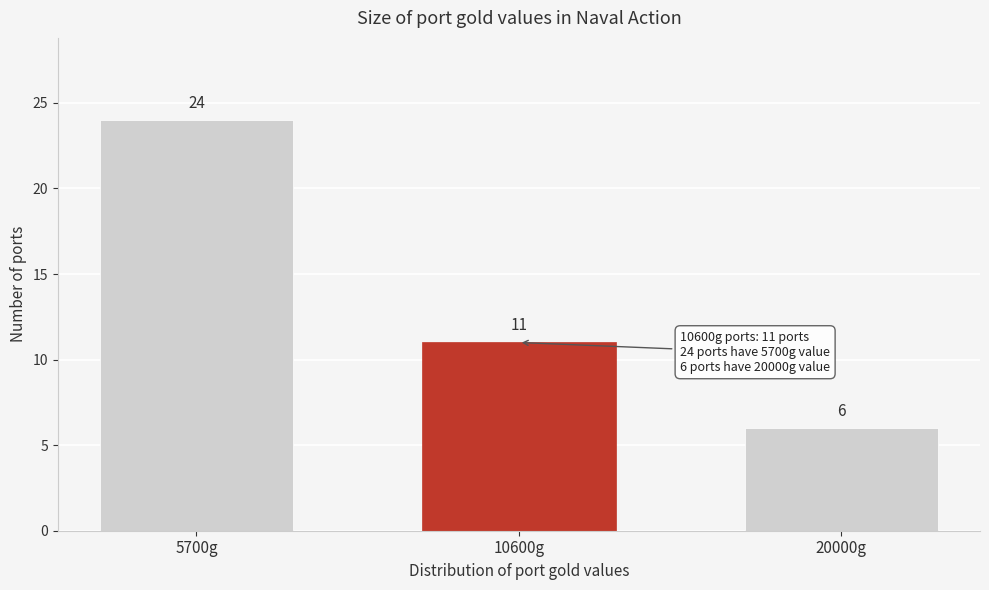

Reading left to right, what are all the values shown in this chart?

24	11	6